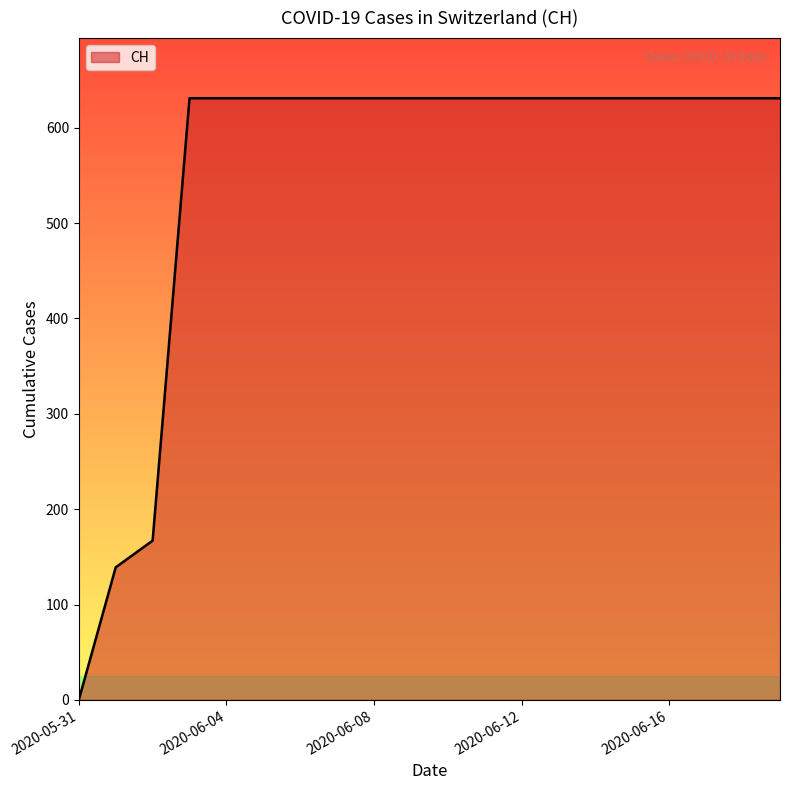

Reading left to right, list all the values displayed in this chart.

0	139	167	631	631	631	631	631	631	631	631	631	631	631	631	631	631	631	631	631